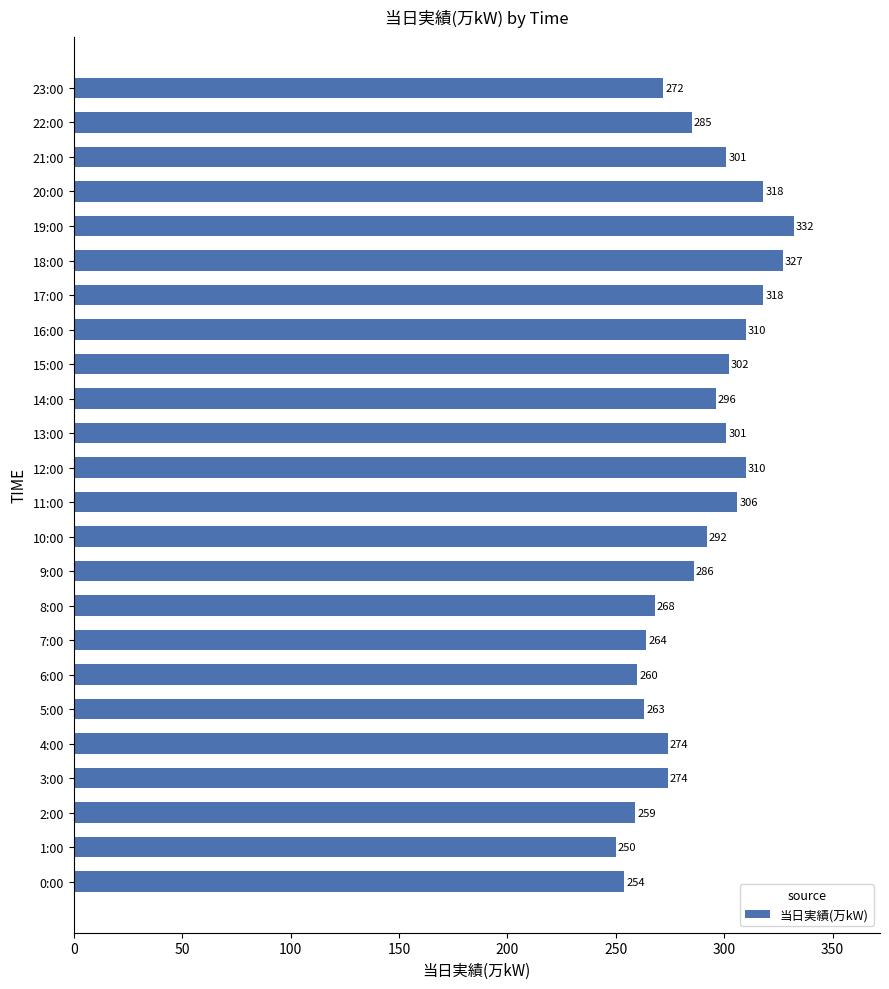

What is the ratio of the value at 23:00 to the value at 16:00?

0.9